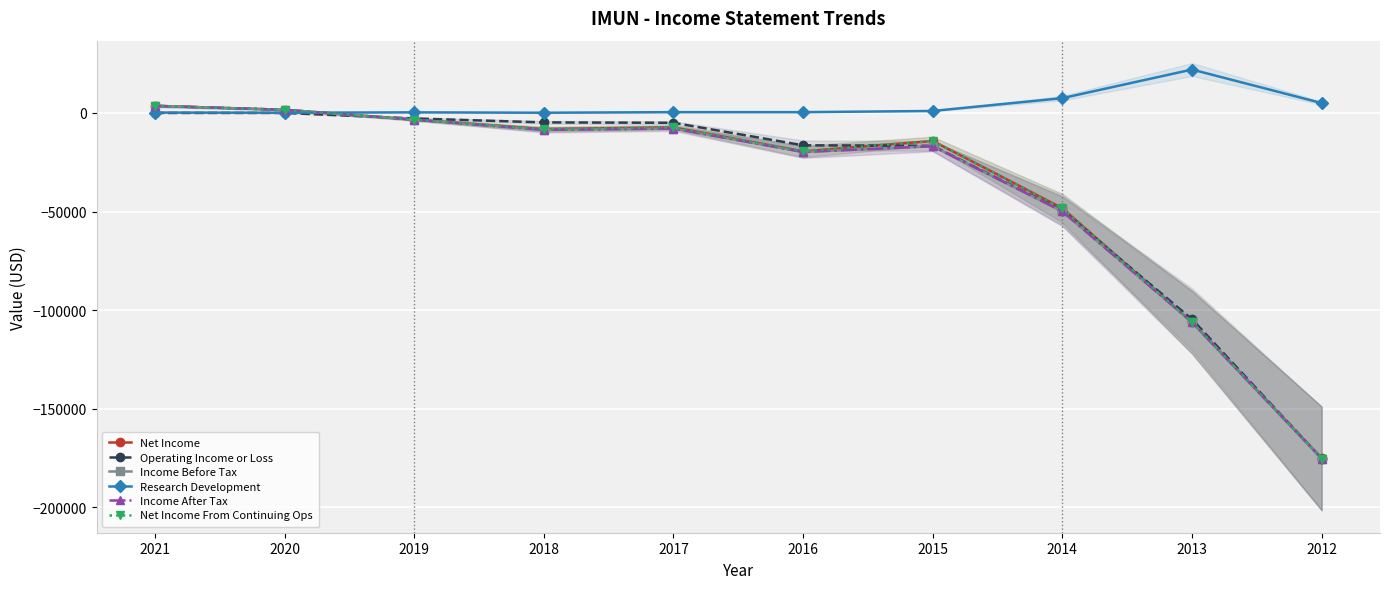

Reading left to right, what are all the values shown in this chart?

Net Income: 3600	1600	-3400	-8200	-7300	-19500	-14200	-48300	-106100	-175000
Operating Income or Loss: 0	0	-2800	-4800	-5000	-16400	-16700	-49500	-104600	-175200
Income Before Tax: 3600	1600	-3400	-8600	-7900	-19800	-16900	-49900	-106100	-175200
Research Development: 200	100	300	100	400	400	1000	7500	22000	5000
Income After Tax: 3600	1600	-3400	-8600	-7900	-19800	-16900	-49900	-106100	-175200
Net Income From Continuing Ops: 3600	1600	-3400	-8200	-7300	-19500	-14200	-48300	-106100	-175200